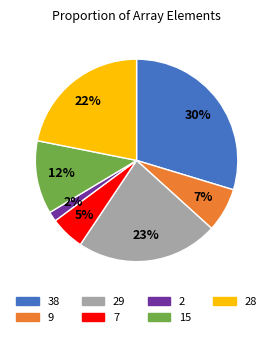

Count the number of slices in the pie.

7